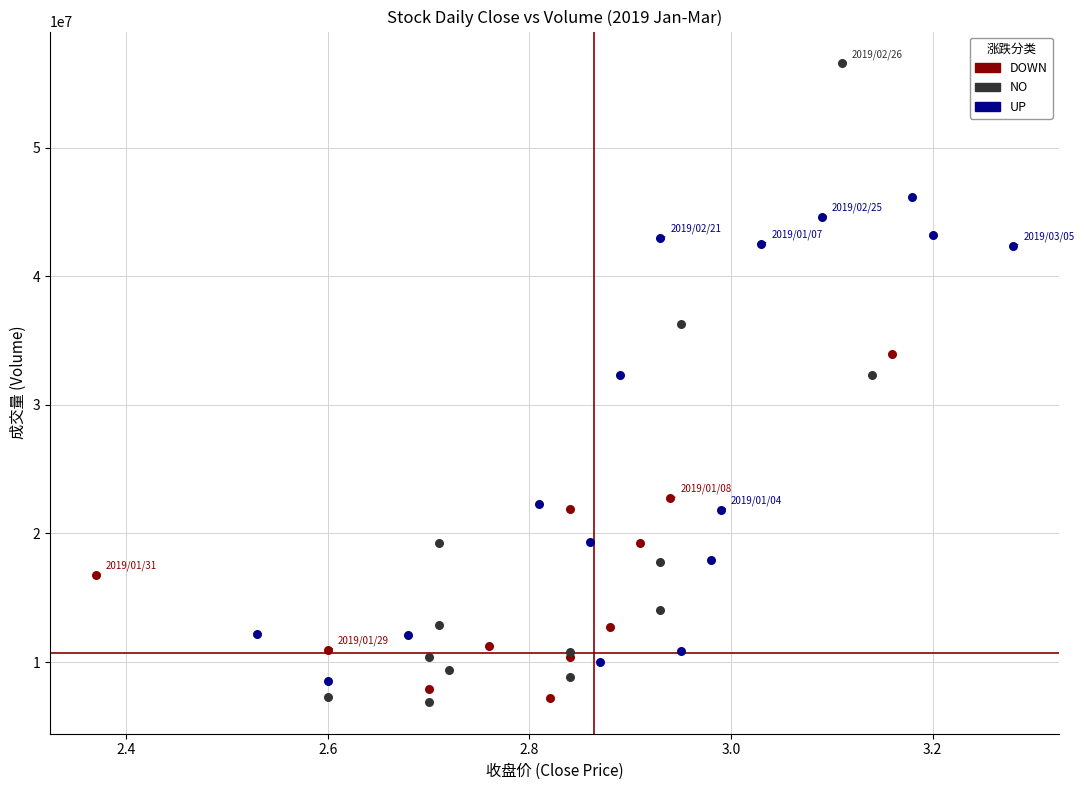

Which series has the largest Y range (max minus min)?

NO